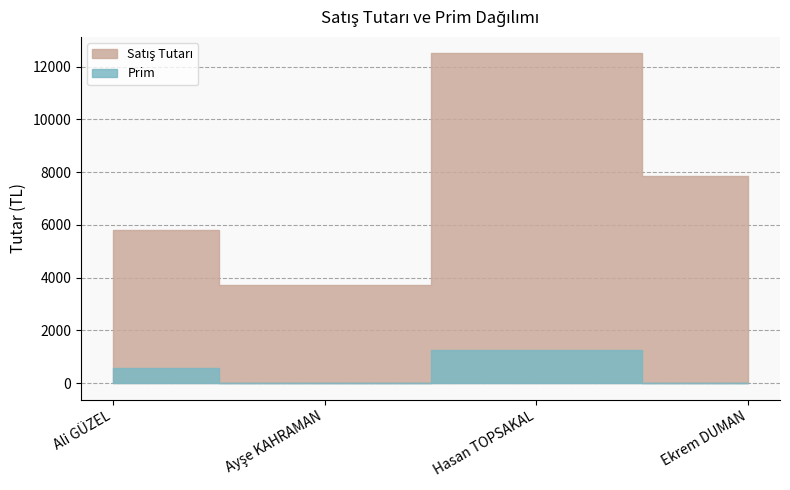

How many values in Prim are above zero?

2